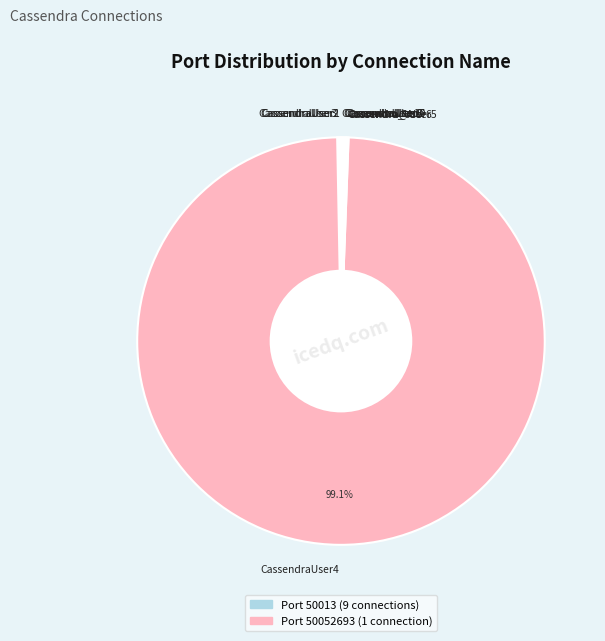

Does any single category account for the majority?

Yes